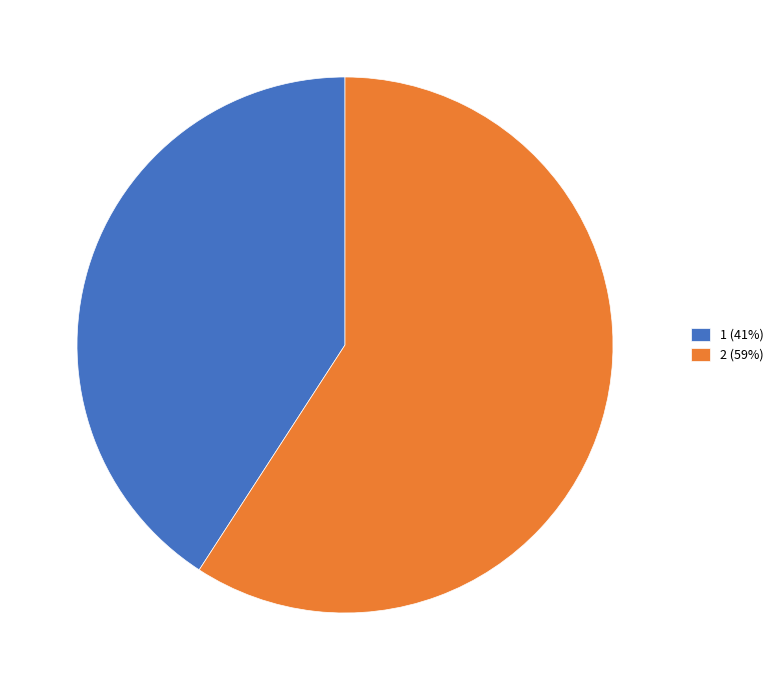

How many slices are in this pie chart?

2